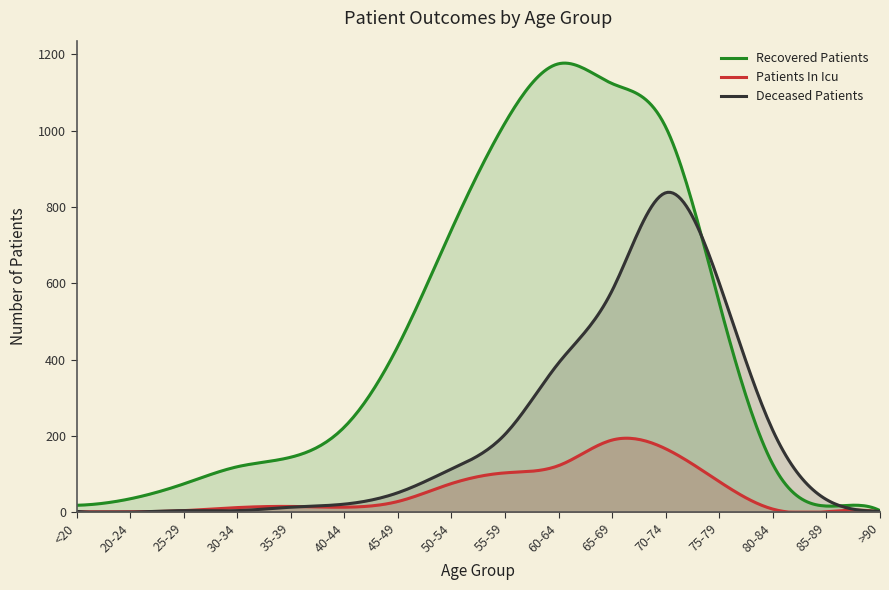

Which series has the largest total across all categories?

Recovered Patients